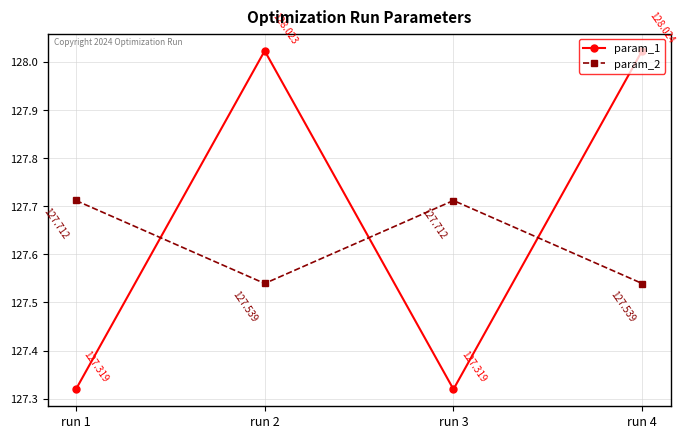

Reading left to right, what are all the values shown in this chart?

param_1: 127.3	128.0	127.3	128.0
param_2: 127.7	127.5	127.7	127.5